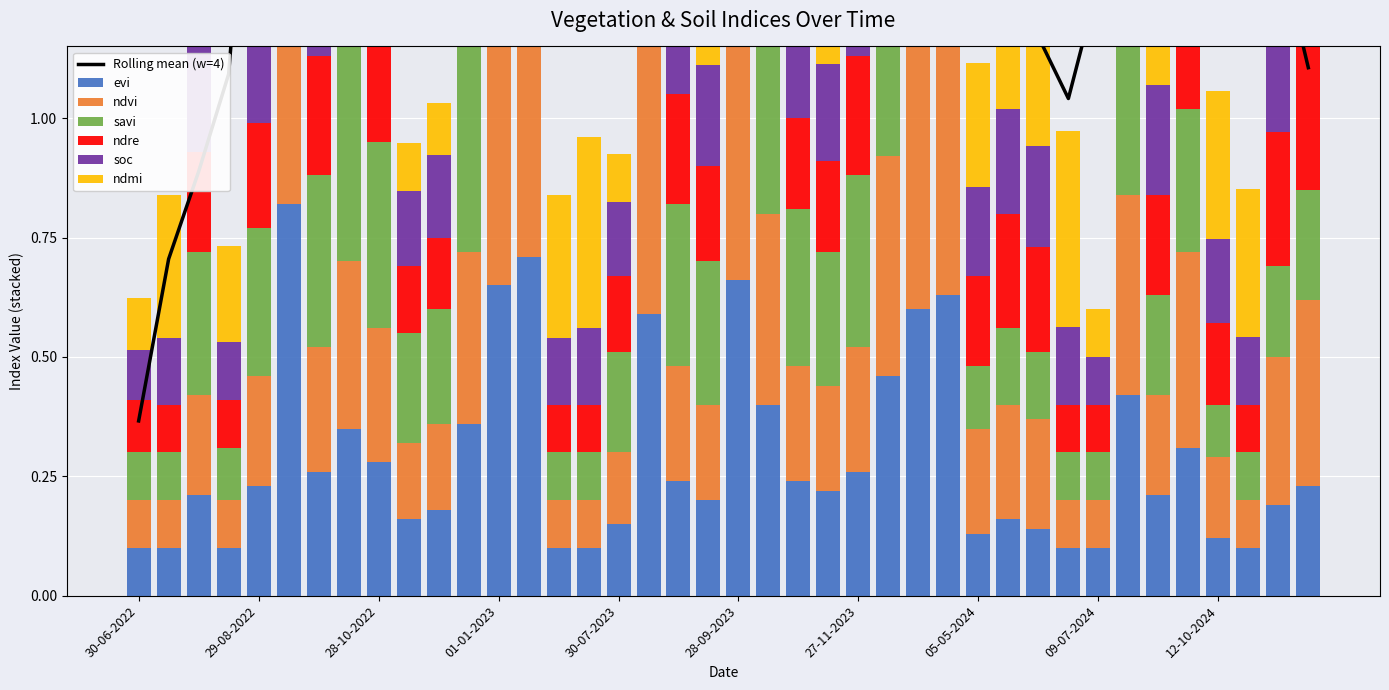

Which series has the largest range (max minus min)?

savi